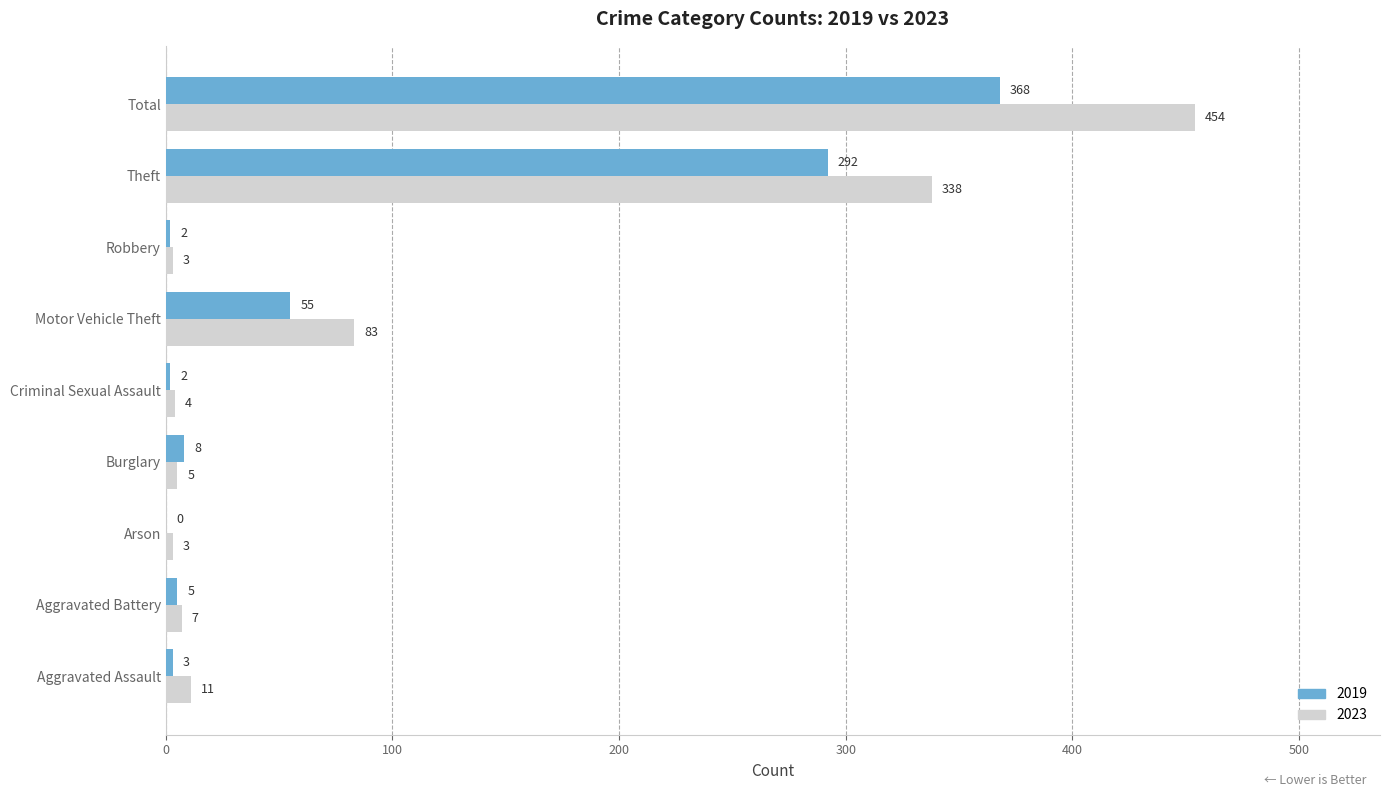

What is the total value across all series at Robbery?

5